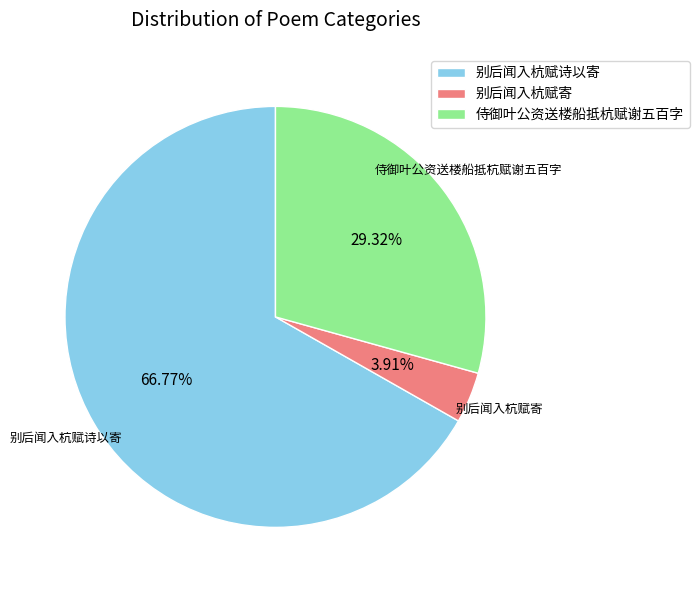

To the nearest percent, what percentage of the pie is 别后闻入杭赋诗以寄?

67%